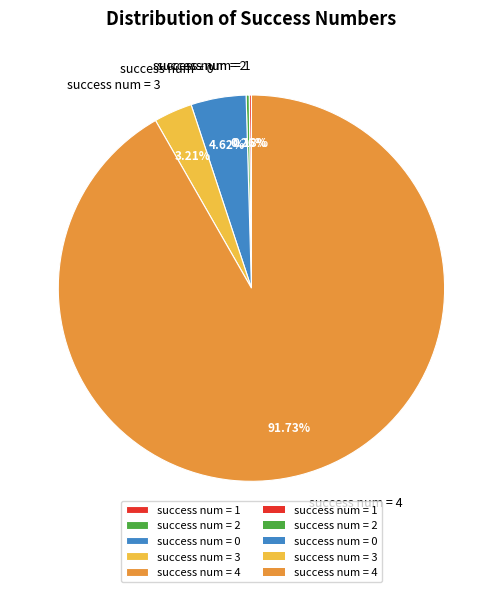

What is the largest slice in the pie chart?

success num = 4